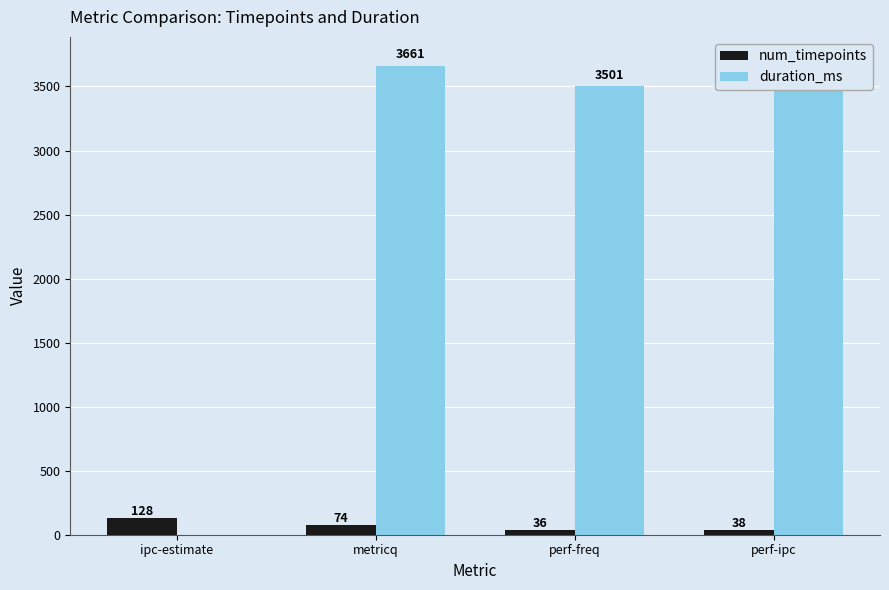

How many series are shown in this chart?

2